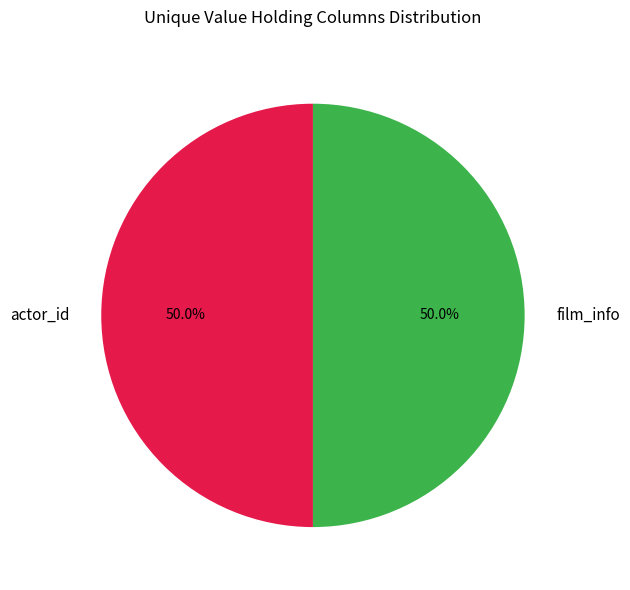

What percentage is the film_info slice, to the nearest percent?

50%